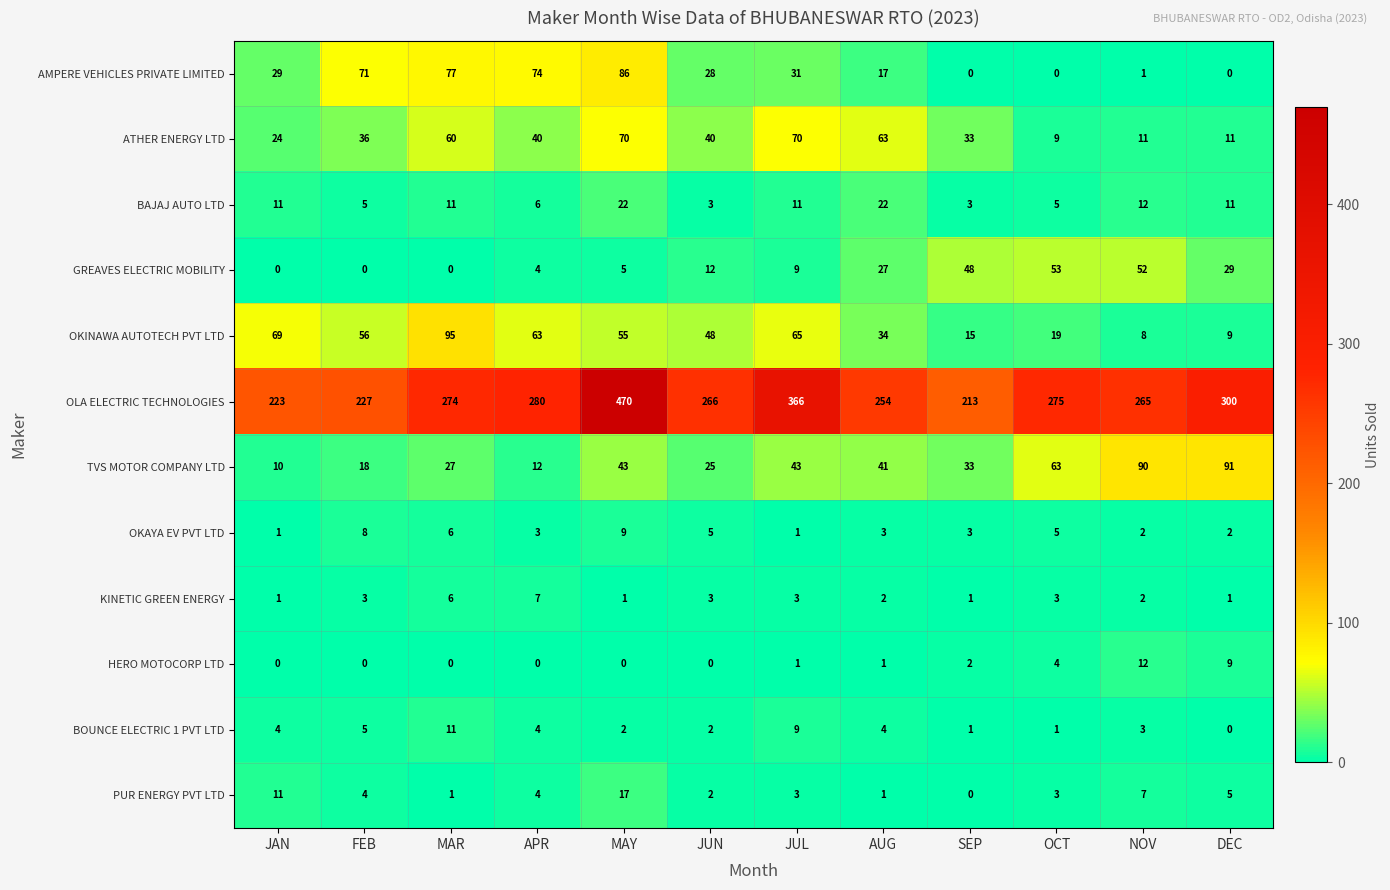

What is the difference between the second highest and minimum values in the OKINAWA AUTOTECH PVT LTD series?

61